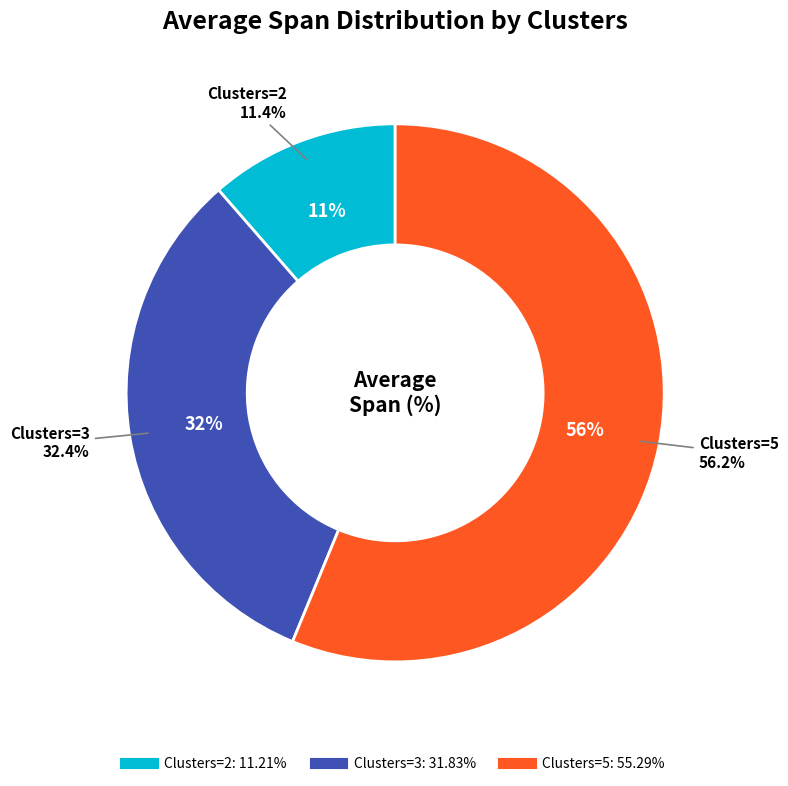

To the nearest percent, what percentage of the pie is 3?

32%